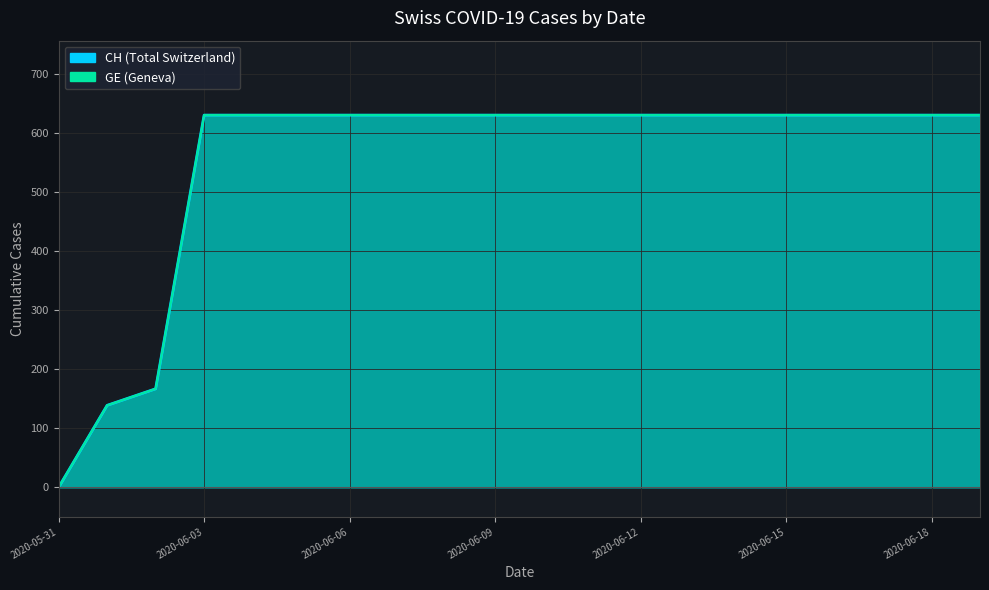

What is the value of the GE point at the 15th from the left?

631